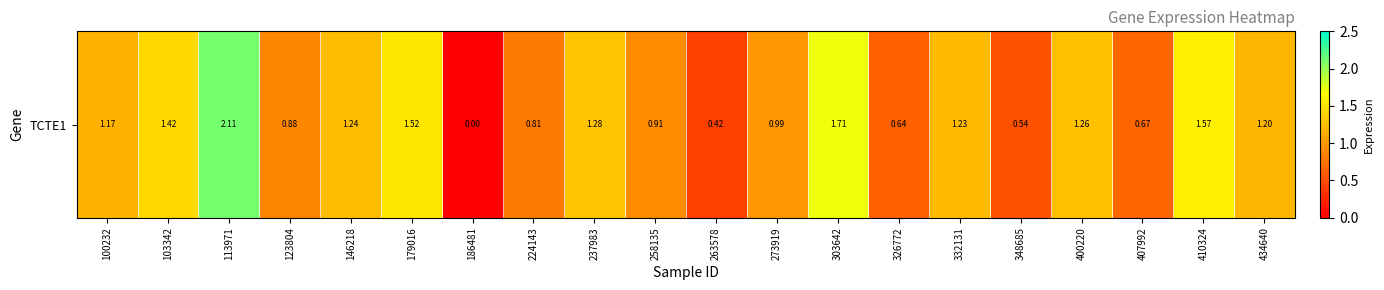

At which category does the chart reach its peak across all series?

113971